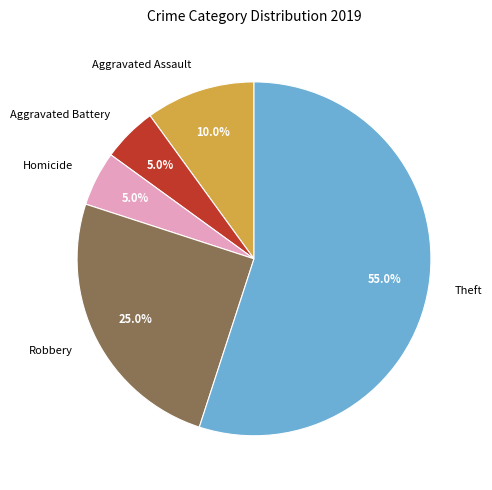

What percentage is NOT represented by Robbery?

75.0%